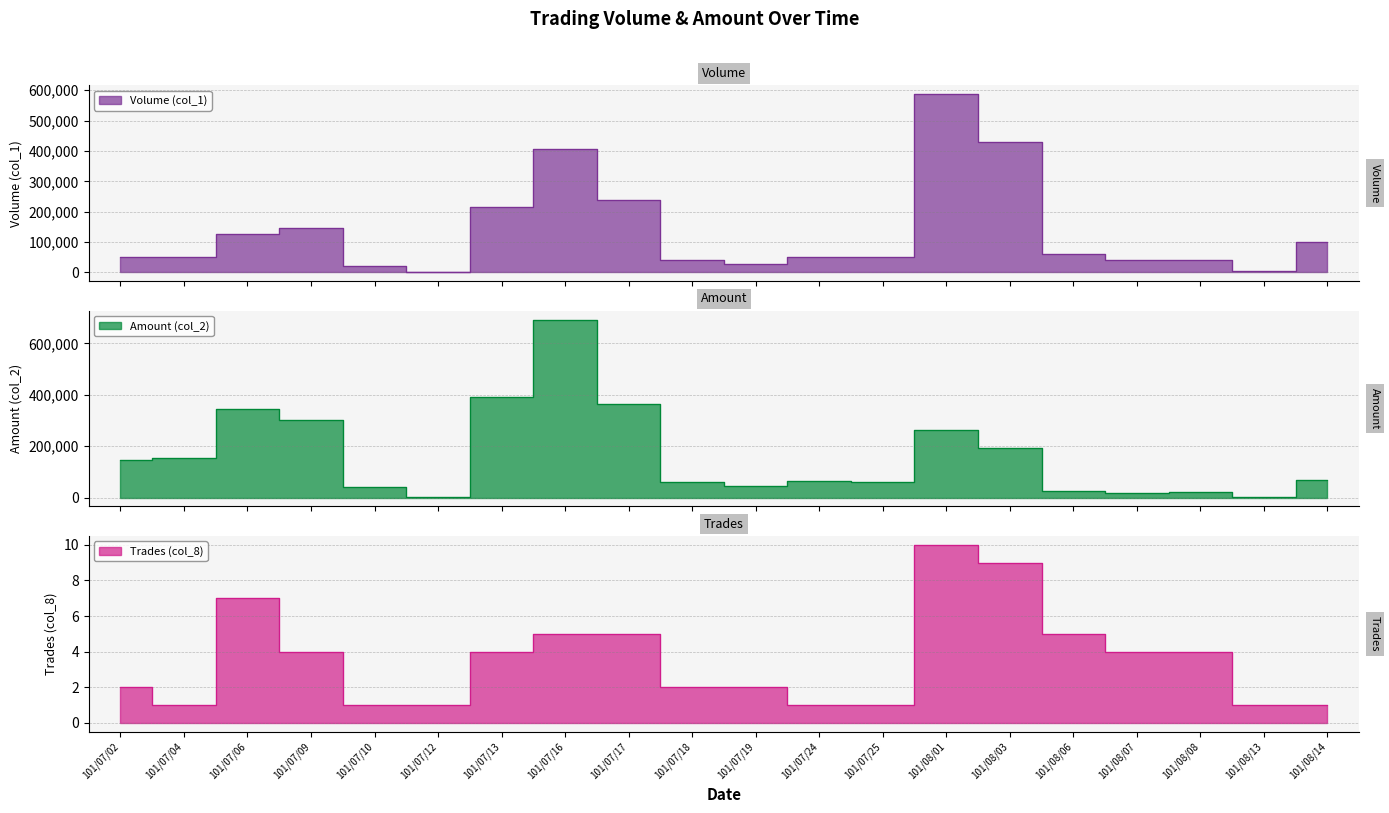

What is the total value across all series at 101/08/01?

849000